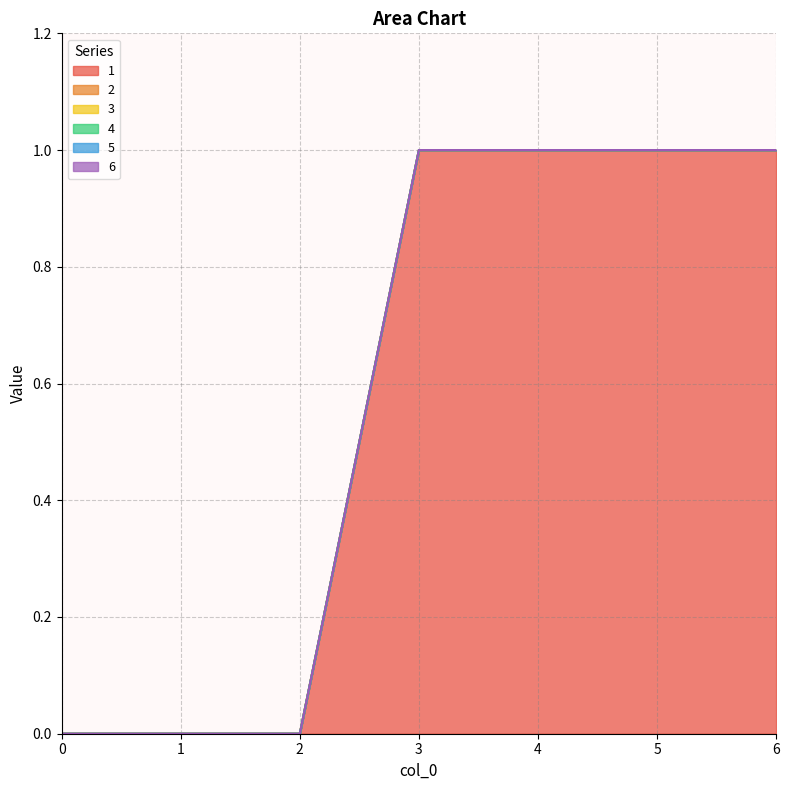

What is the maximum value shown in the chart?

1